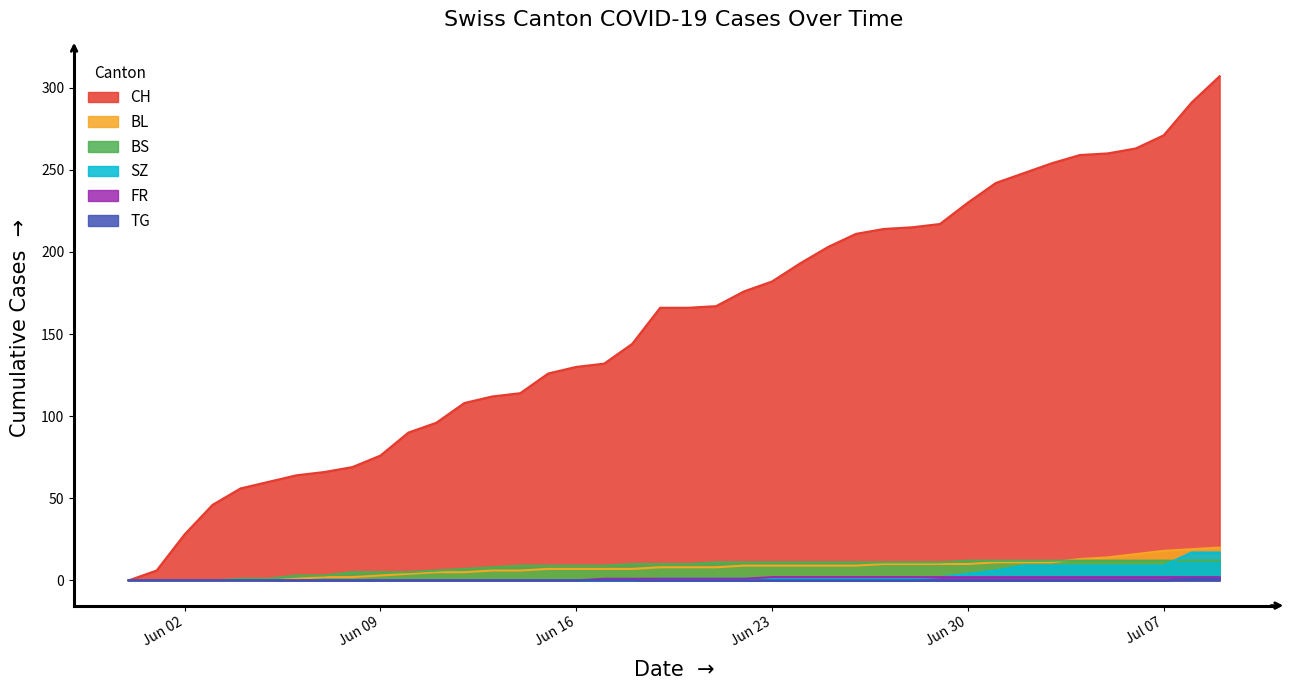

What position from the right is 2020-07-09?

1